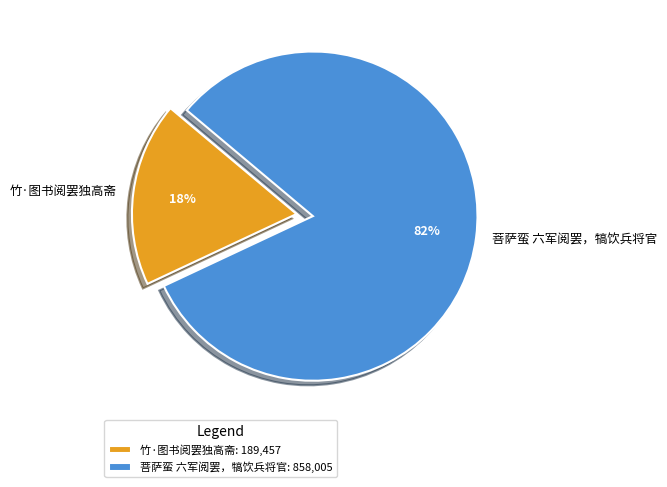

Which category has the smallest portion of the pie?

竹·图书阅罢独高斋